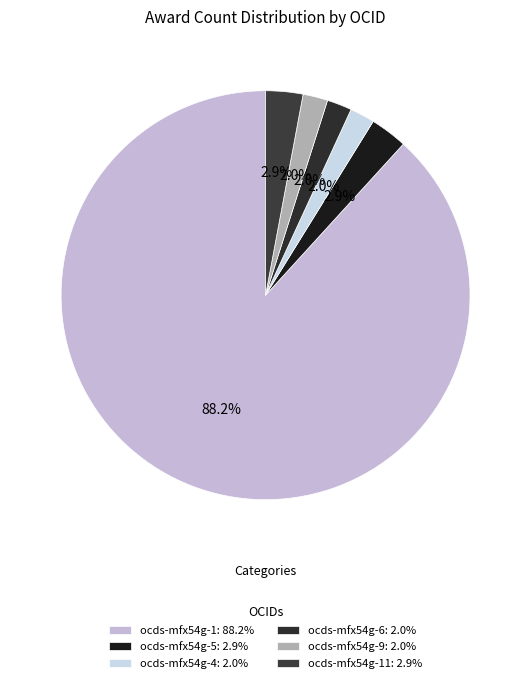

How many segments does this pie chart have?

6